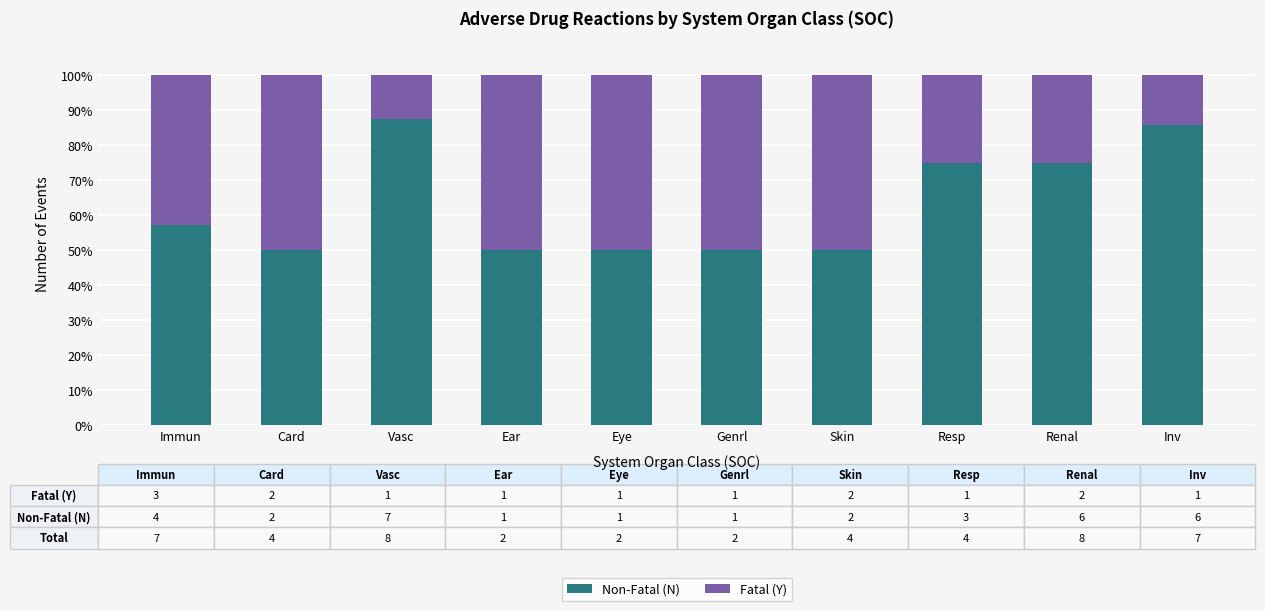

True or false: Non-Fatal (N) has a value of 75.0 at Renal.

True